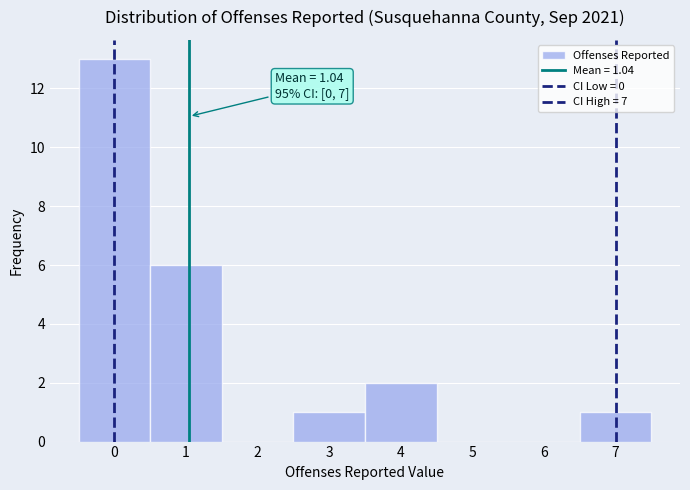

Which range on the x-axis has the tallest bar?

-0.5 to 0.5